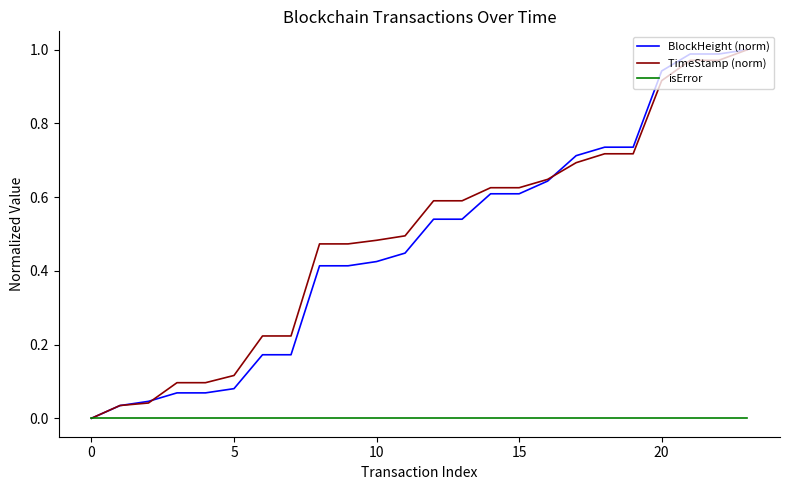

What are all the series names shown in the legend?

BlockHeight (norm), TimeStamp (norm), isError